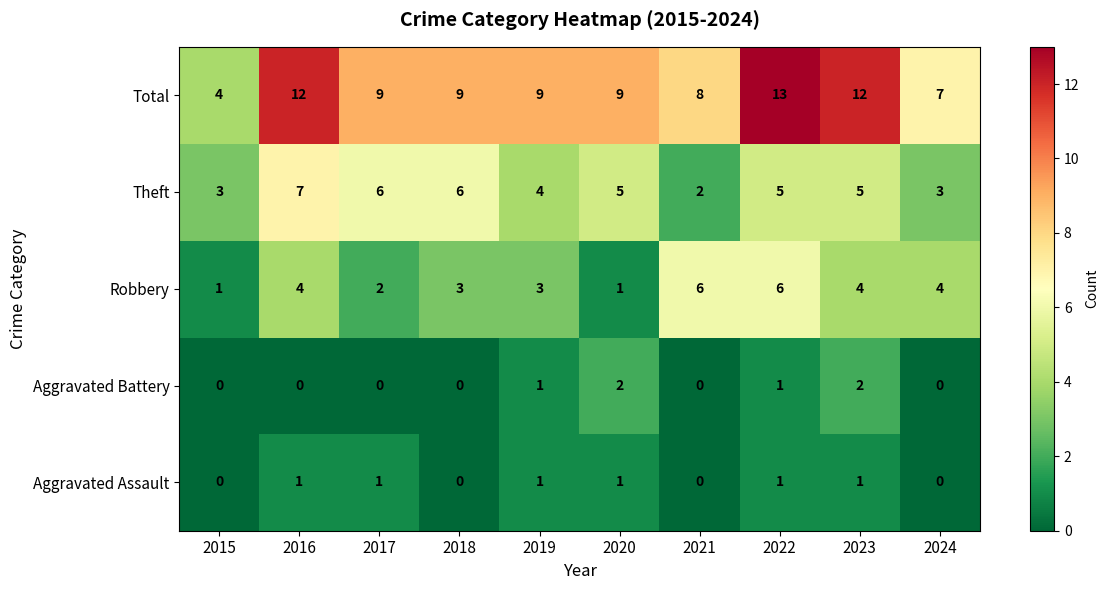

What is the difference between the highest and lowest values at 2015?

4